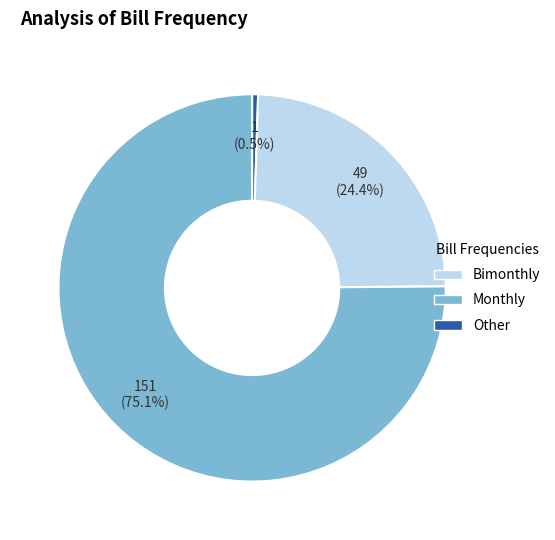

Count the number of slices in the pie.

3